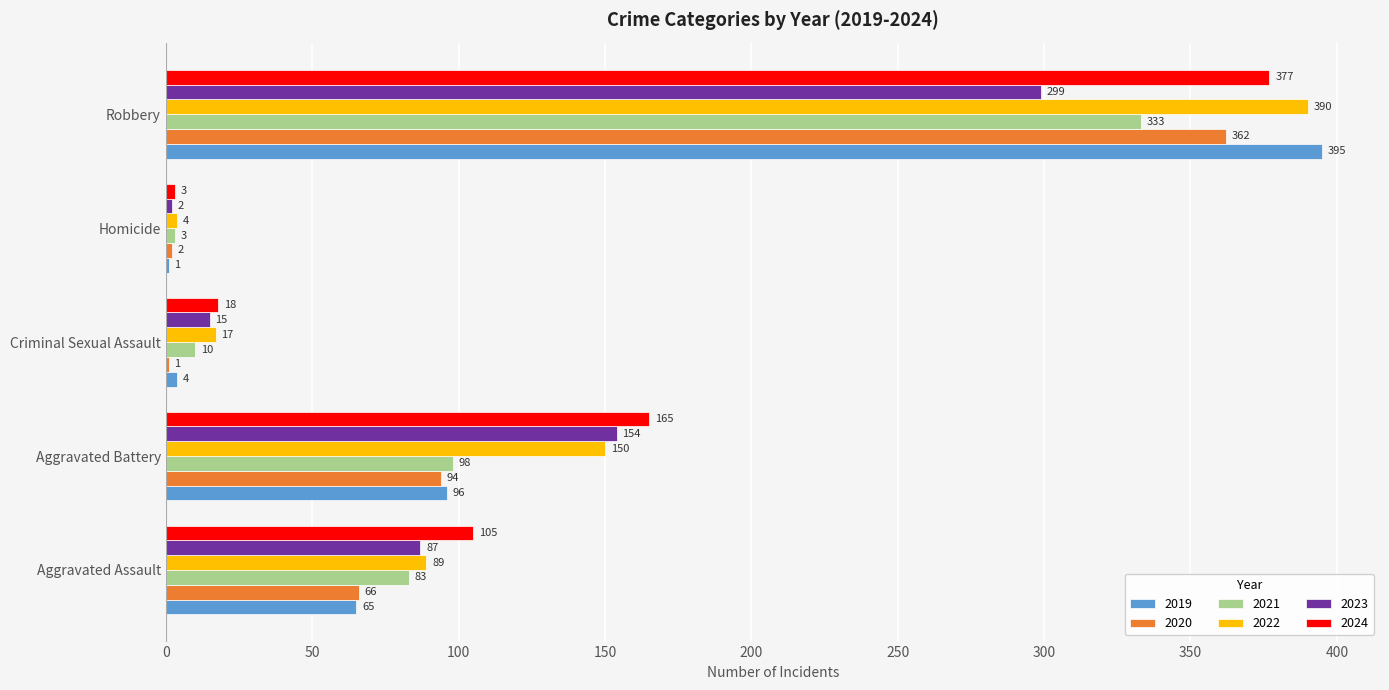

What is the sum of the 2020 values at Robbery and Criminal Sexual Assault?

363